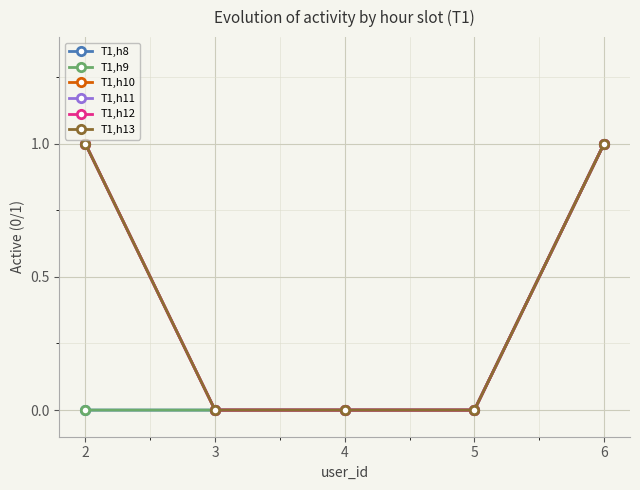

Is the value of T1,h9 at 5 greater than the value of T1,h8 at 3?

No